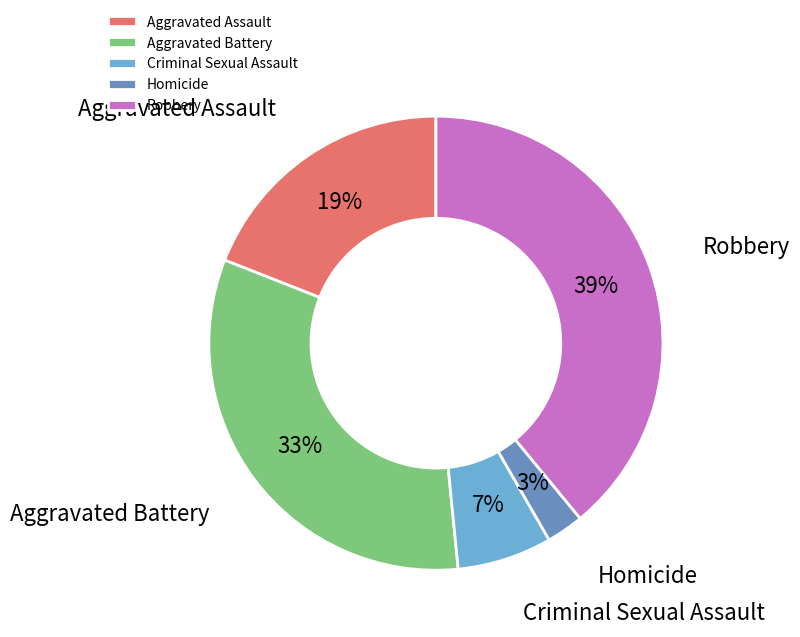

Approximately how many times larger is the value at Aggravated Assault compared to Robbery?

0.5